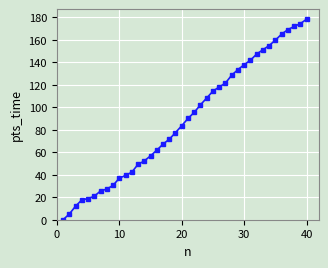

What is the difference between the maximum and second lowest values?

173.3